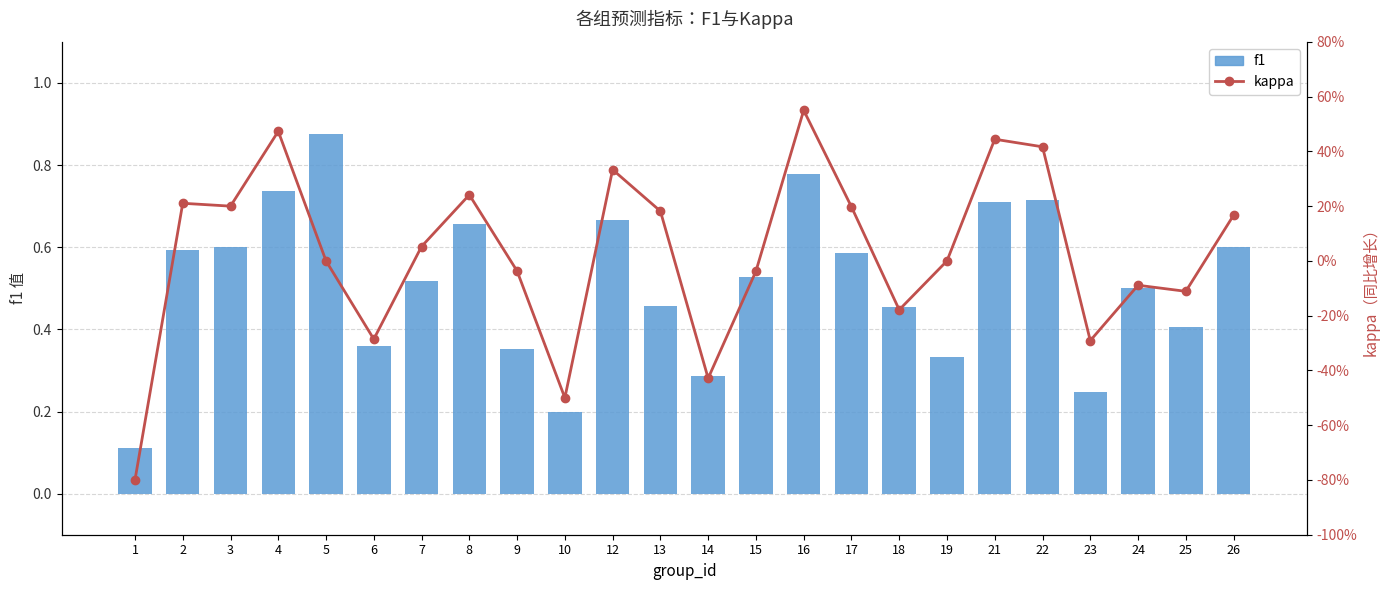

Where is f1 nearest to the value 0?

1